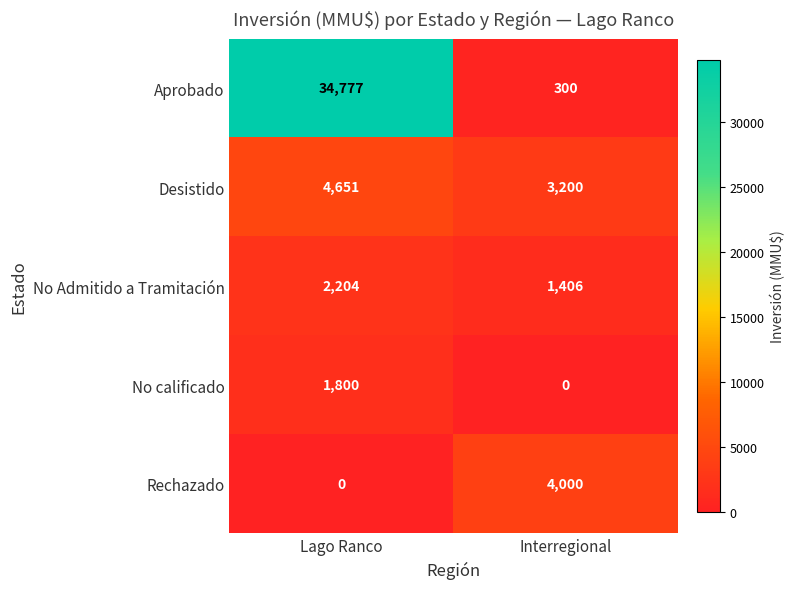

Rank the categories by No calificado value from lowest to highest.

Interregional, Lago Ranco